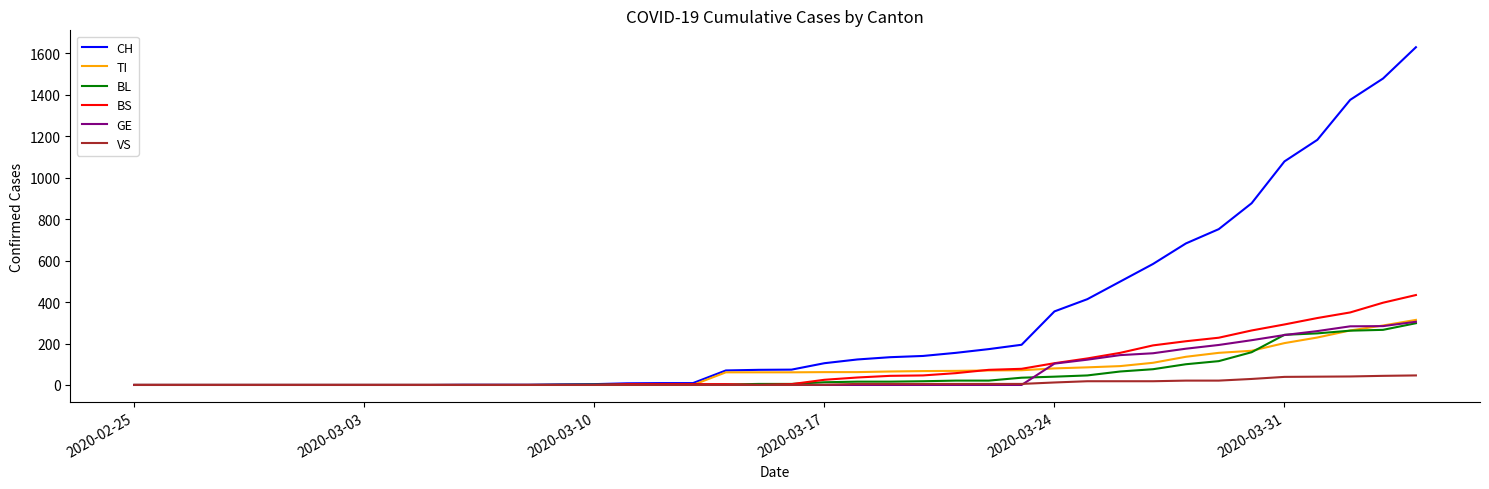

Which series has the widest spread of values?

CH